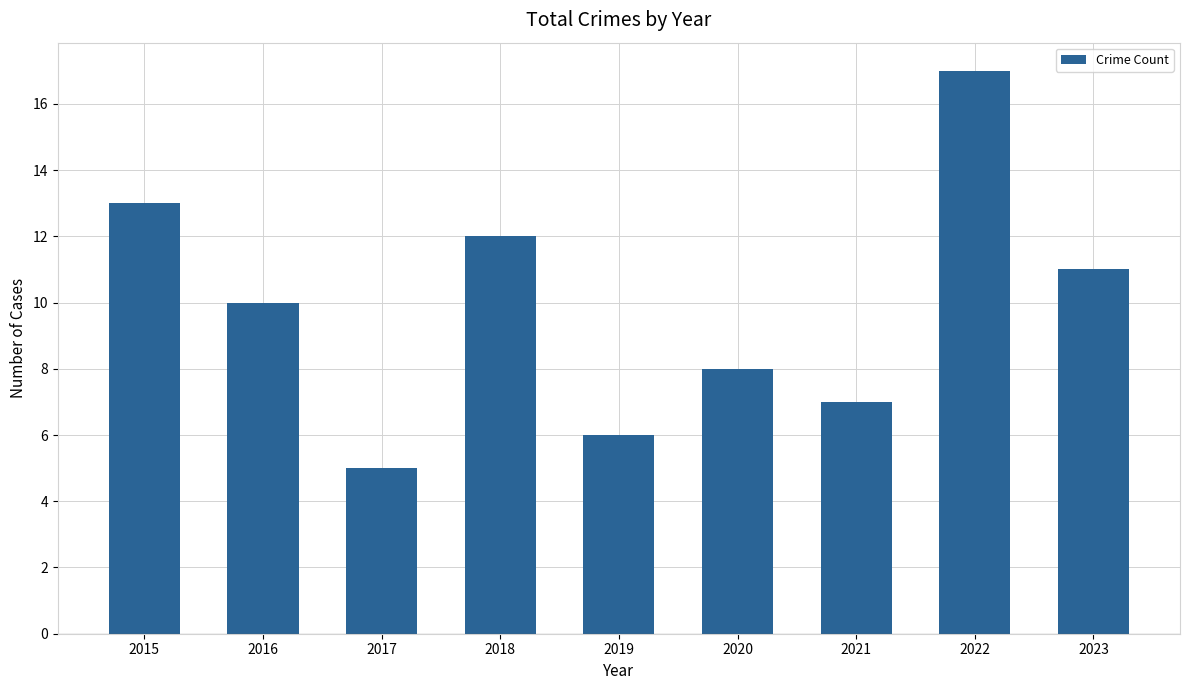

What is the difference between the values at 2023 and 2015?

2